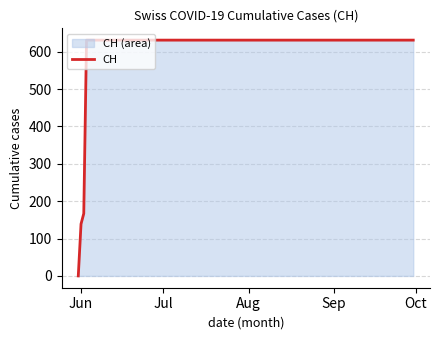

How many positive values are there?

19